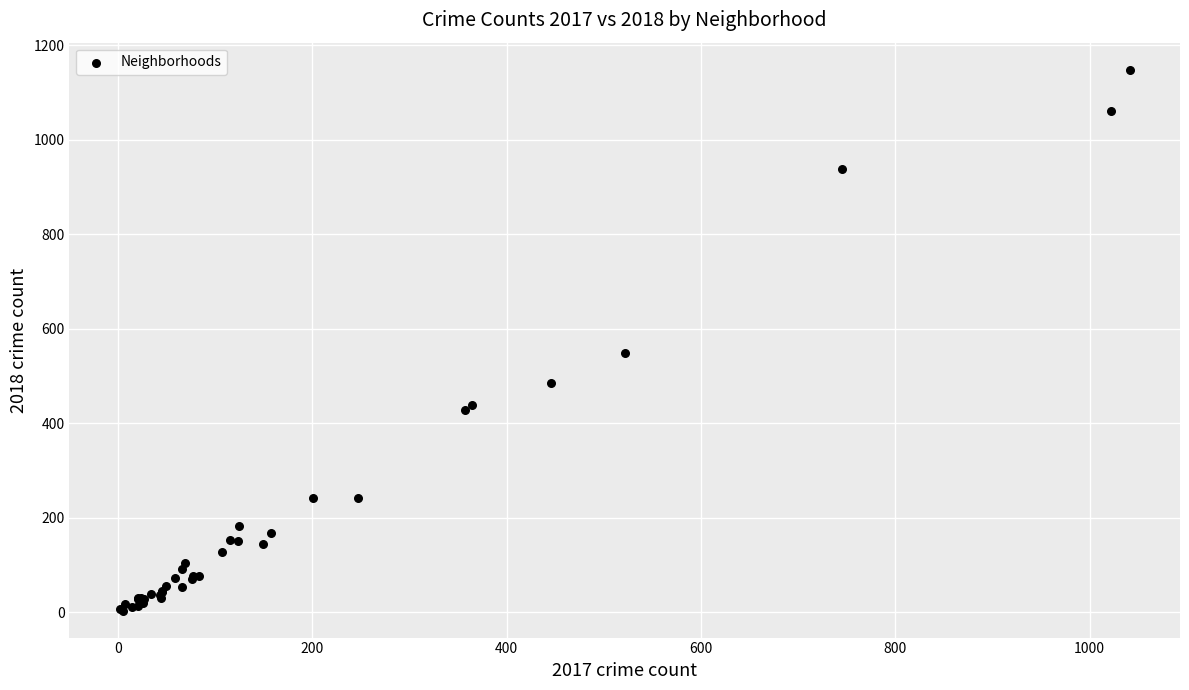

What Y value in the scatter plot is closest to 576?

548